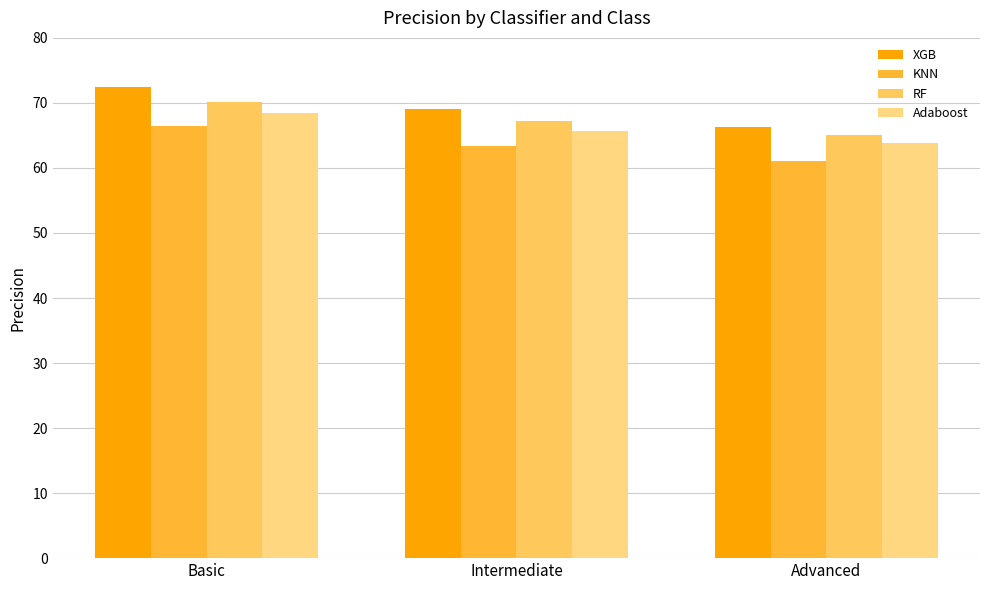

True or false: RF has a value of 44.4 at Intermediate.

False